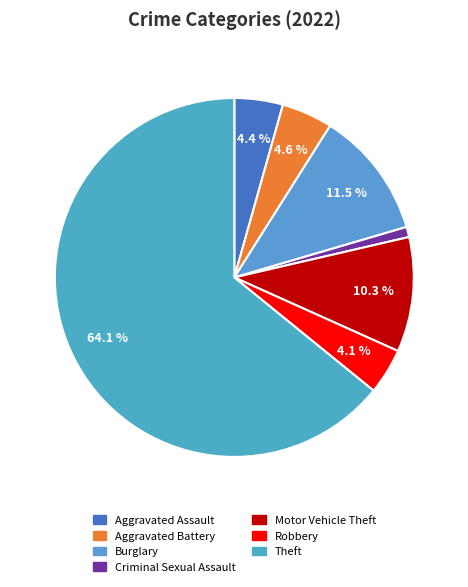

What is the largest slice in the pie chart?

Theft